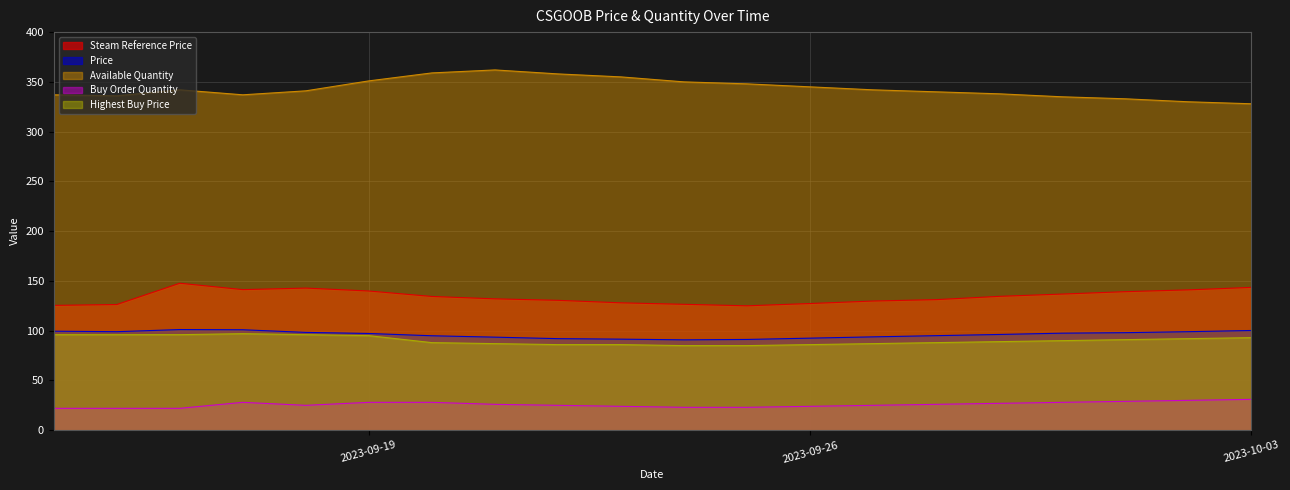

True or false: Buy Order Quantity and Price cross at least once.

False